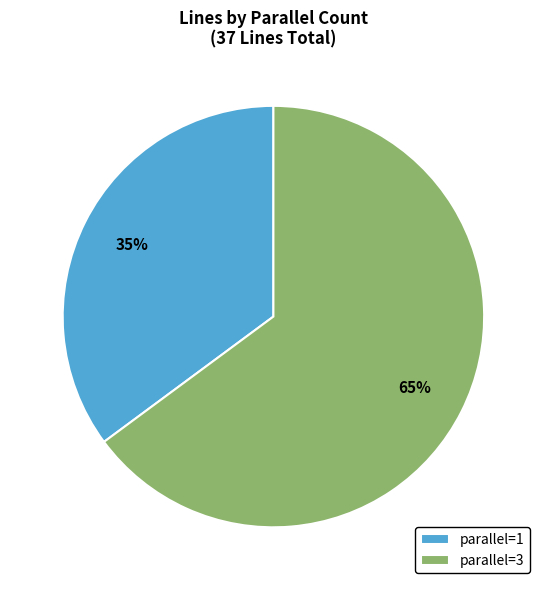

How many segments does this pie chart have?

2